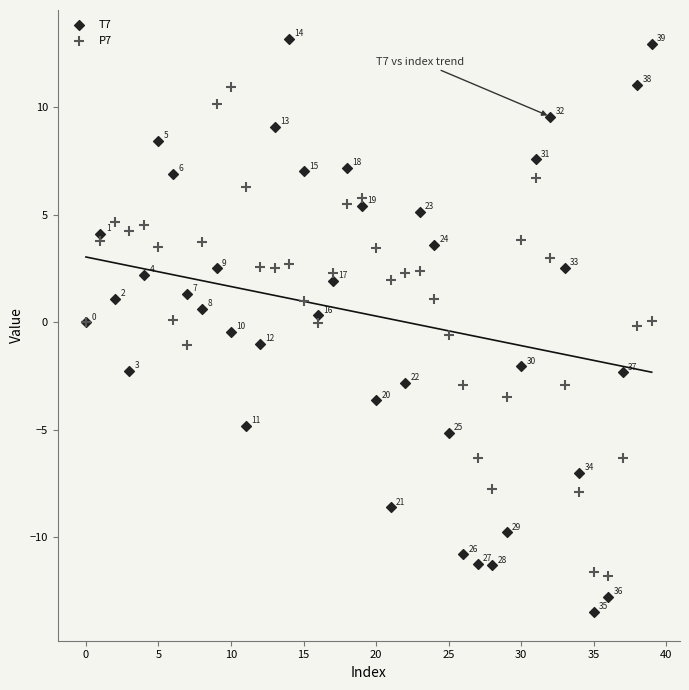

Which series has the widest spread of Y values?

T7